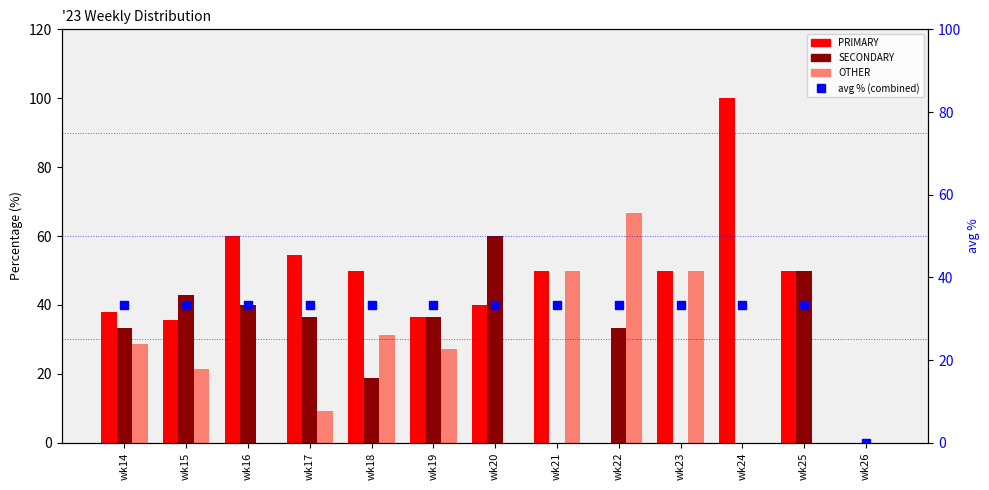

Reading right to left, list all the values displayed in this chart.

PRIMARY: 0.0	50.0	100.0	50.0	0.0	50.0	40.0	36.4	50.0	54.5	60.0	35.7	38.1
SECONDARY: 0.0	50.0	0.0	0.0	33.3	0.0	60.0	36.4	18.8	36.4	40.0	42.9	33.3
OTHER: 0.0	0.0	0.0	50.0	66.7	50.0	0.0	27.3	31.2	9.1	0.0	21.4	28.6
avg % (combined): 0.0	33.3	33.3	33.3	33.3	33.3	33.3	33.3	33.3	33.3	33.3	33.3	33.3